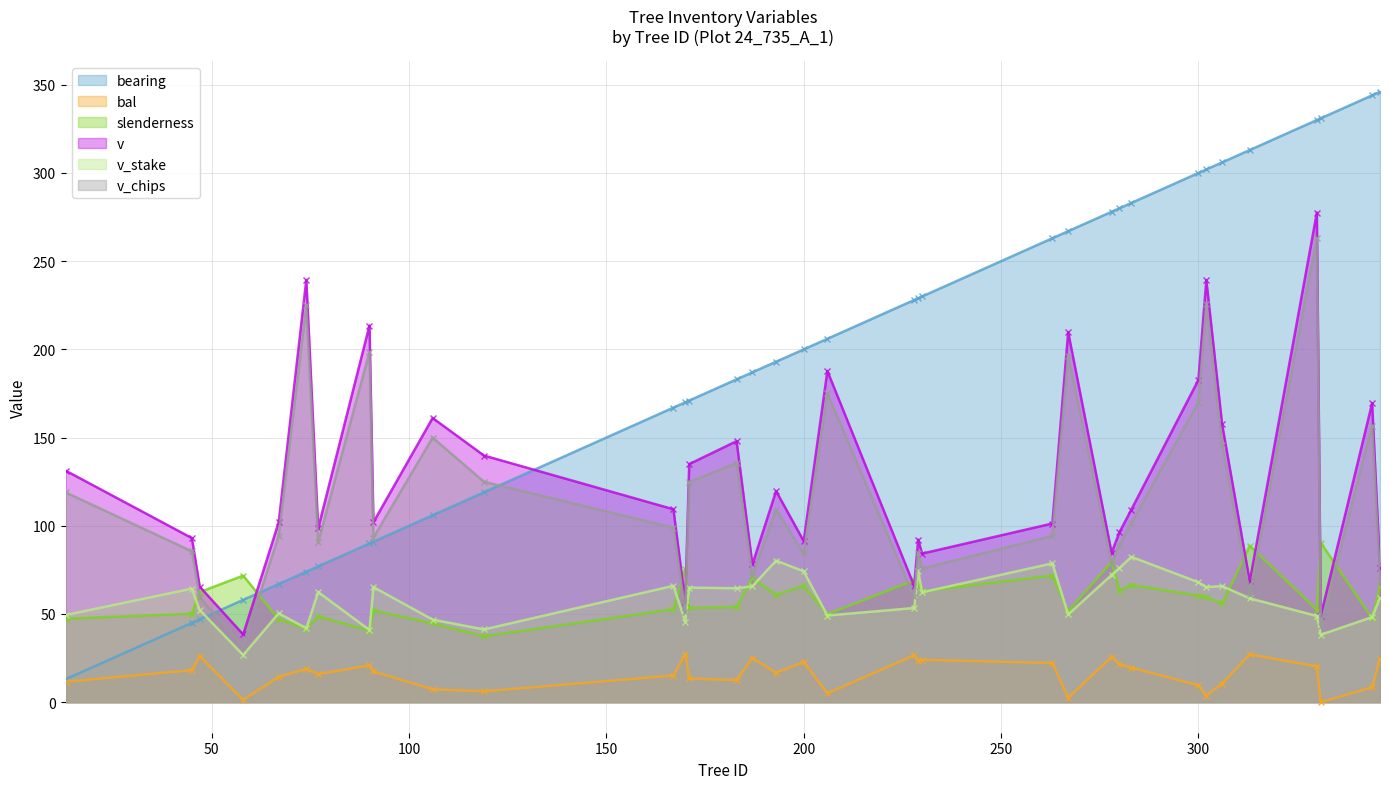

Reading left to right, extract all data points from this chart.

bearing: 13.0	91.0	106.0	119.0	167.0	170.0	171.0	183.0	45.0	187.0	193.0	200.0	206.0	228.0	229.0	230.0	263.0	267.0	47.0	278.0	280.0	283.0	300.0	302.0	306.0	313.0	330.0	331.0	344.0	58.0	346.0	67.0	74.0	77.0	90.0
bal: 11.6	17.4	7.3	6.2	15.1	27.5	13.4	12.5	18.2	25.1	16.7	22.8	5.0	26.6	23.4	24.0	22.2	2.5	26.1	25.6	21.6	19.6	9.6	3.8	10.6	27.1	20.3	0.0	8.4	1.3	24.6	14.3	18.9	15.9	20.9
slenderness: 47.3	52.0	44.7	37.4	52.7	75.7	53.4	54.0	50.1	70.4	60.9	66.0	49.9	69.1	66.7	63.0	71.8	51.7	62.4	79.6	63.3	66.5	60.4	59.8	56.0	88.6	52.5	90.3	47.6	71.8	65.3	47.1	41.8	48.7	40.6
v: 131.3	102.0	161.1	139.8	109.4	56.7	135.0	148.0	93.0	78.1	119.7	91.3	187.7	65.9	92.1	84.2	101.3	209.8	65.5	84.8	96.4	109.2	182.7	239.3	157.5	68.5	277.5	49.1	169.5	38.4	76.0	102.0	239.4	98.6	213.5
v_stake: 49.4	65.2	46.8	41.2	66.0	45.7	65.0	64.6	64.4	65.7	80.3	74.2	49.1	53.4	74.6	62.3	78.7	49.7	52.2	72.1	76.0	82.4	68.0	65.2	65.8	58.9	48.9	38.2	48.2	26.7	59.1	50.4	41.9	62.5	40.9
v_chips: 119.0	93.3	150.0	124.9	99.0	51.1	124.9	135.5	85.5	71.7	109.2	84.3	175.1	59.5	84.8	75.8	94.3	196.5	59.4	78.6	89.2	101.5	170.0	225.7	146.1	61.2	263.1	43.4	156.8	32.0	68.5	94.3	224.9	90.6	198.5